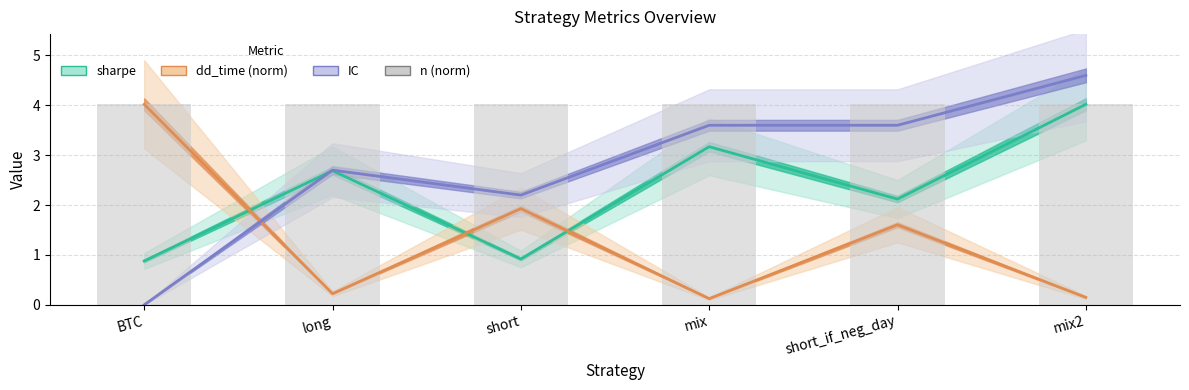

The value of n (norm) at BTC is 2.5. True or false?

False